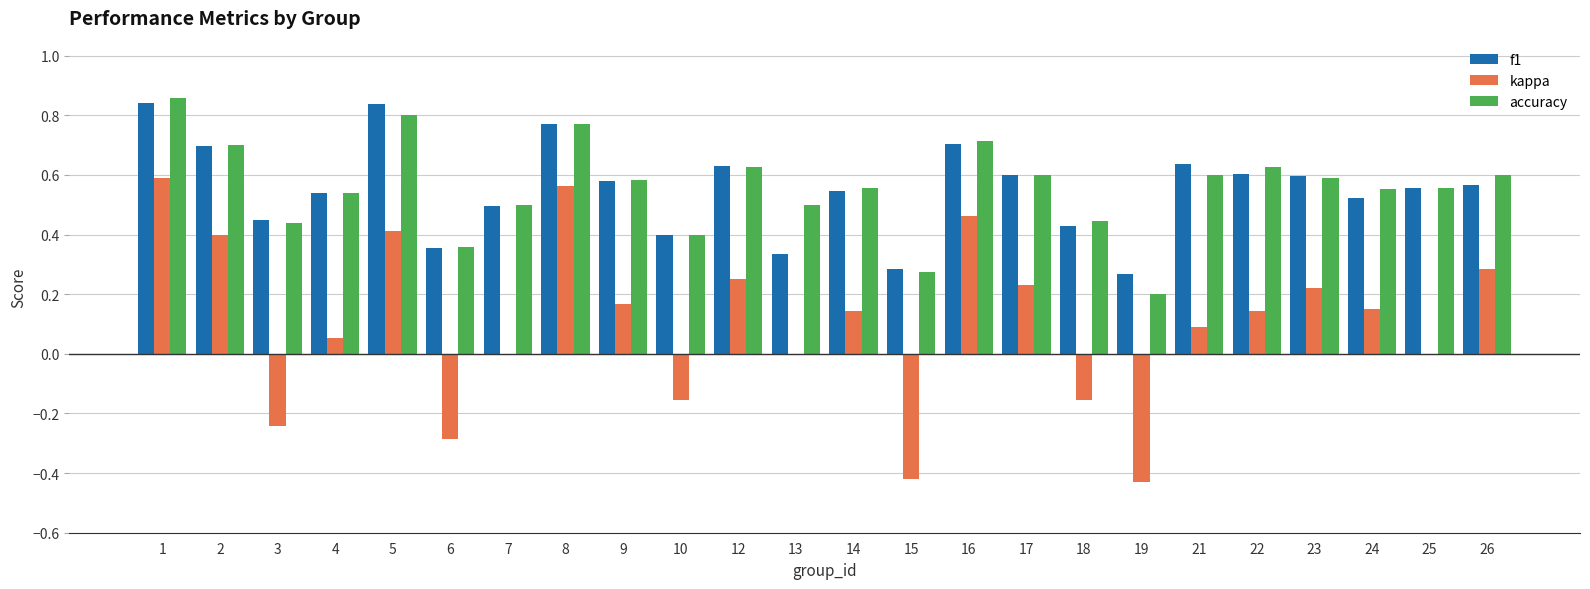

Count the number of data series in this chart.

3